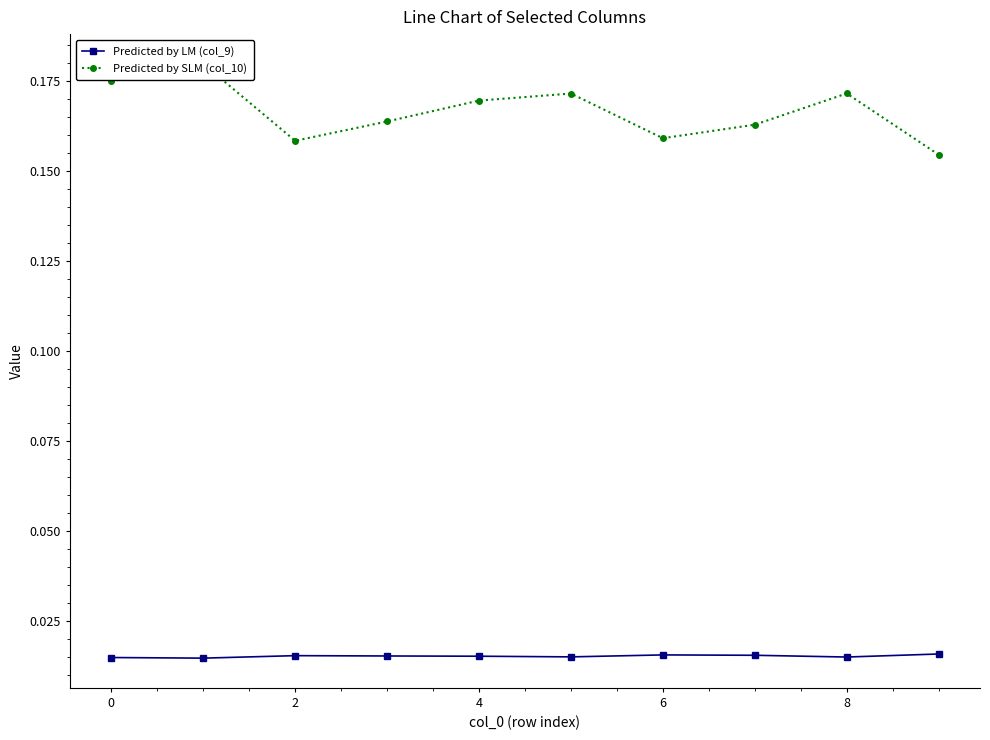

Count the Predicted by LM (col_9) values in the range 0 to 1.

10